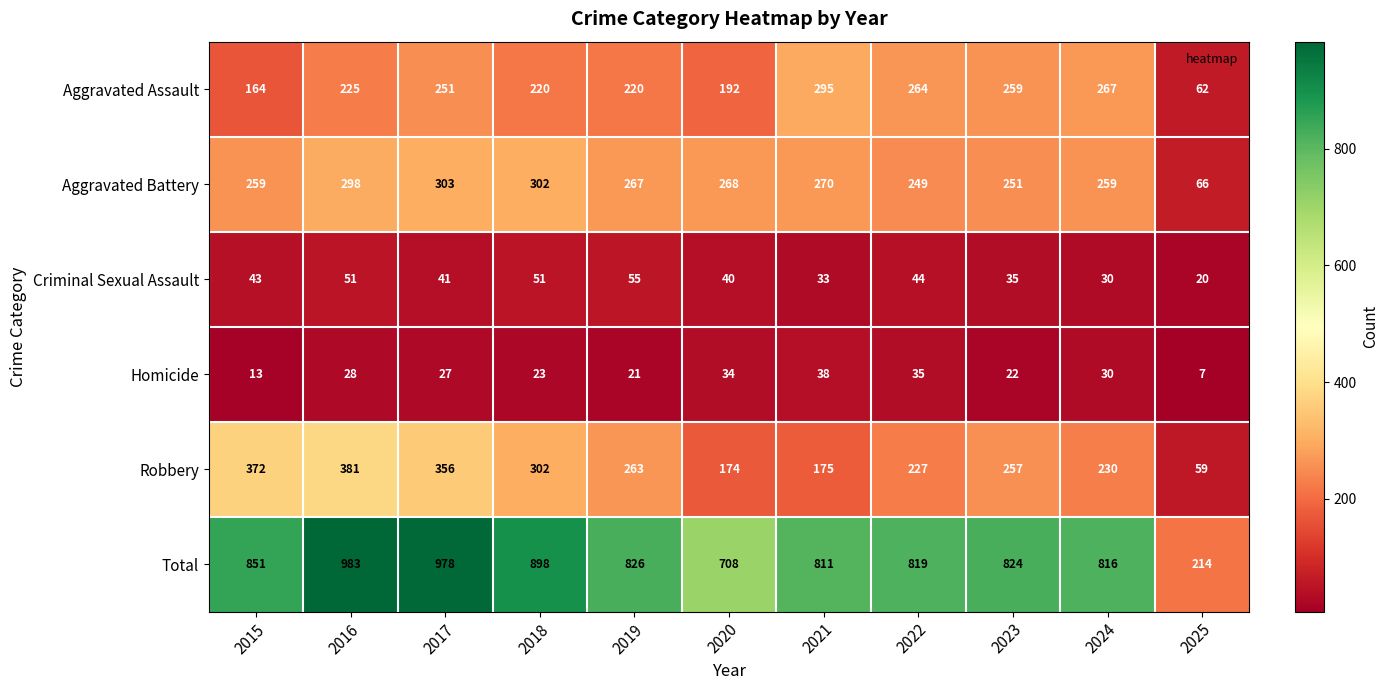

Rank the categories by Homicide value from lowest to highest.

2025, 2015, 2019, 2023, 2018, 2017, 2016, 2024, 2020, 2022, 2021